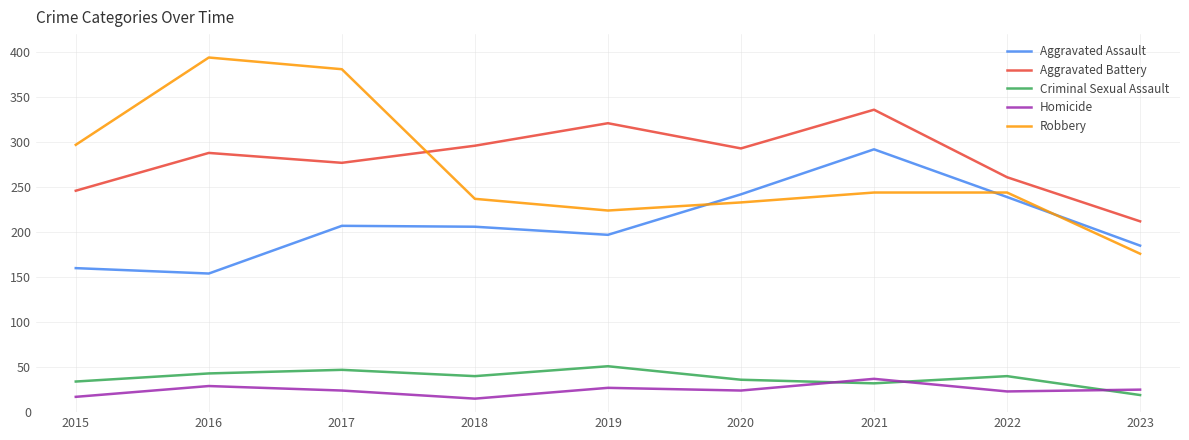

True or false: Criminal Sexual Assault has a value of 48 at 2021.

False